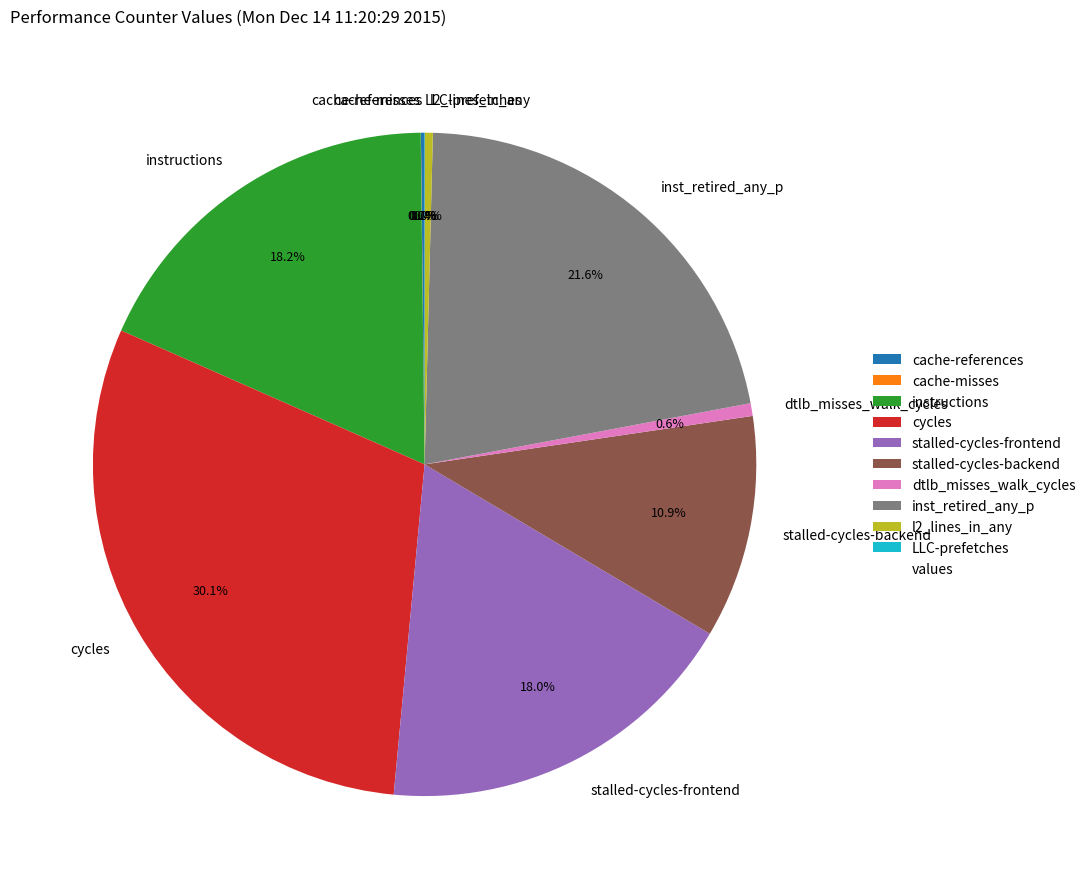

To the nearest percent, what percentage of the pie is inst_retired_any_p?

22%